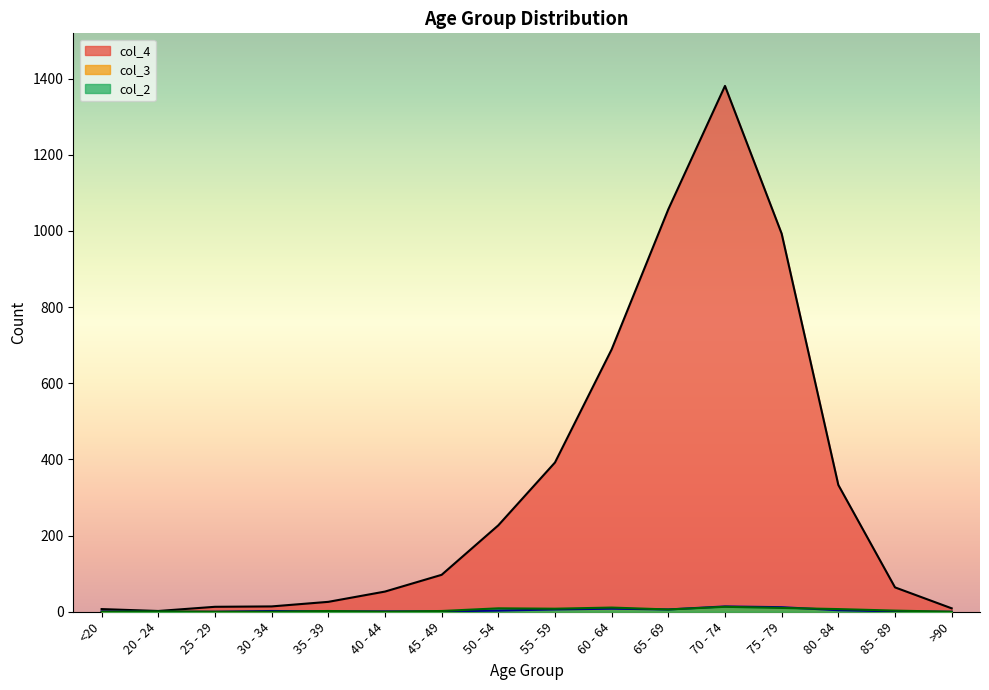

What is the difference between the highest and lowest values at 70 - 74?

1368